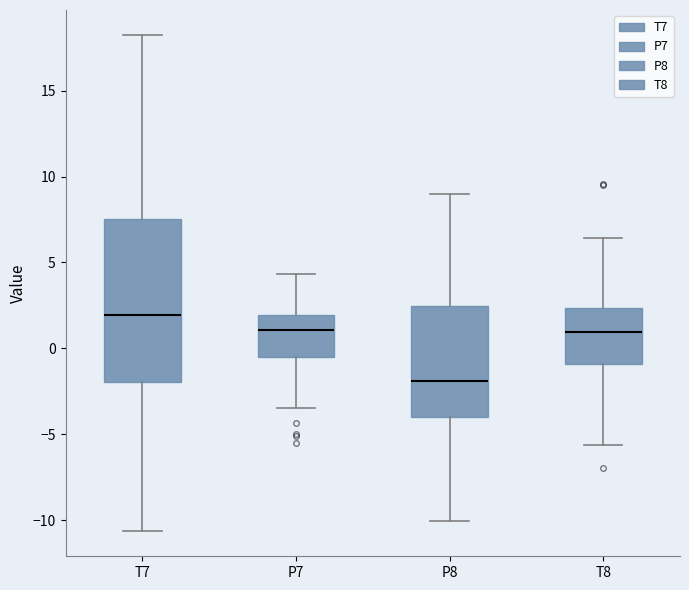

Reading left to right, read every box against the y-axis: the position of its median line, the range the box covers, and the ends of its whiskers. The values are not printed on the chart, so give them approximately, as read against the axis.

T7: median 2.0, box -2.0 to 7.5, whiskers -10.5 to 18.5
P7: median 1.0, box -0.5 to 2.0, whiskers -3.5 to 4.5
P8: median -2.0, box -4.0 to 2.5, whiskers -10.0 to 9.0
T8: median 1.0, box -1.0 to 2.5, whiskers -5.5 to 6.5